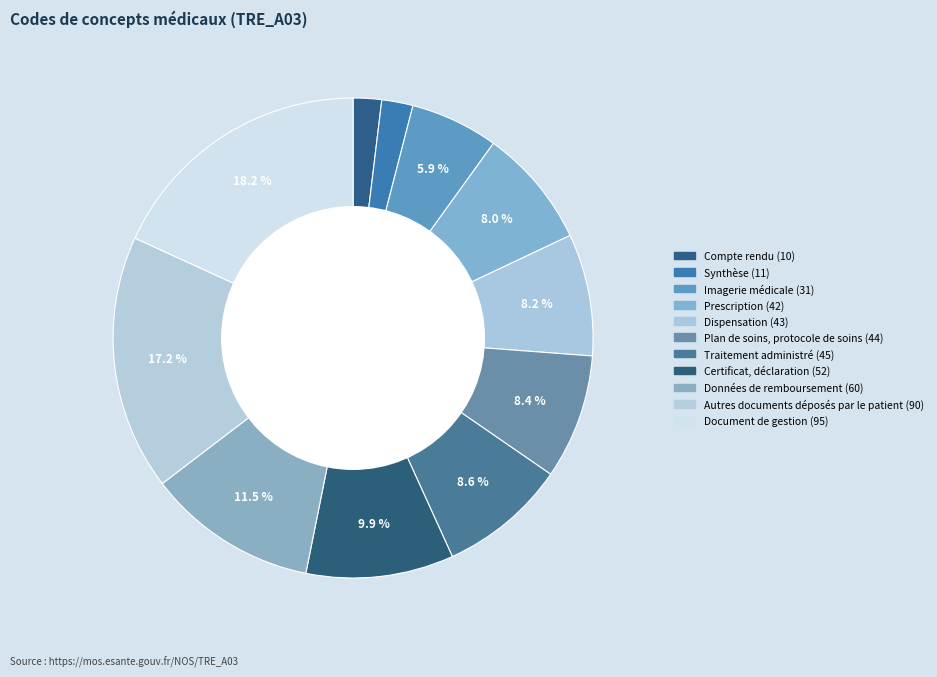

What percentage is the Document de gestion slice, to the nearest percent?

18%